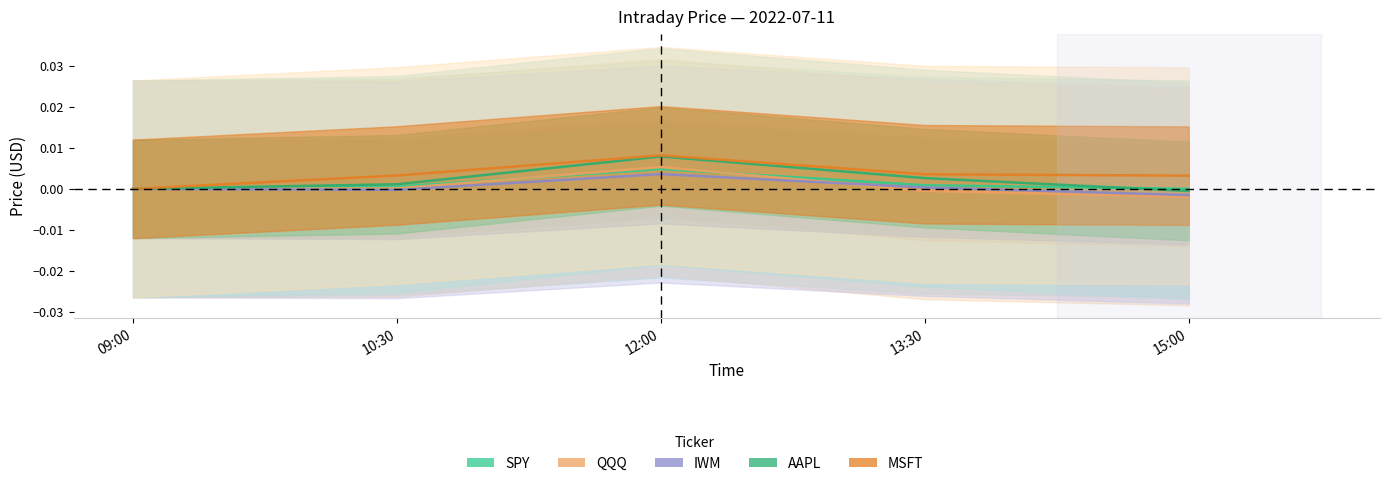

How many series are shown in this chart?

5